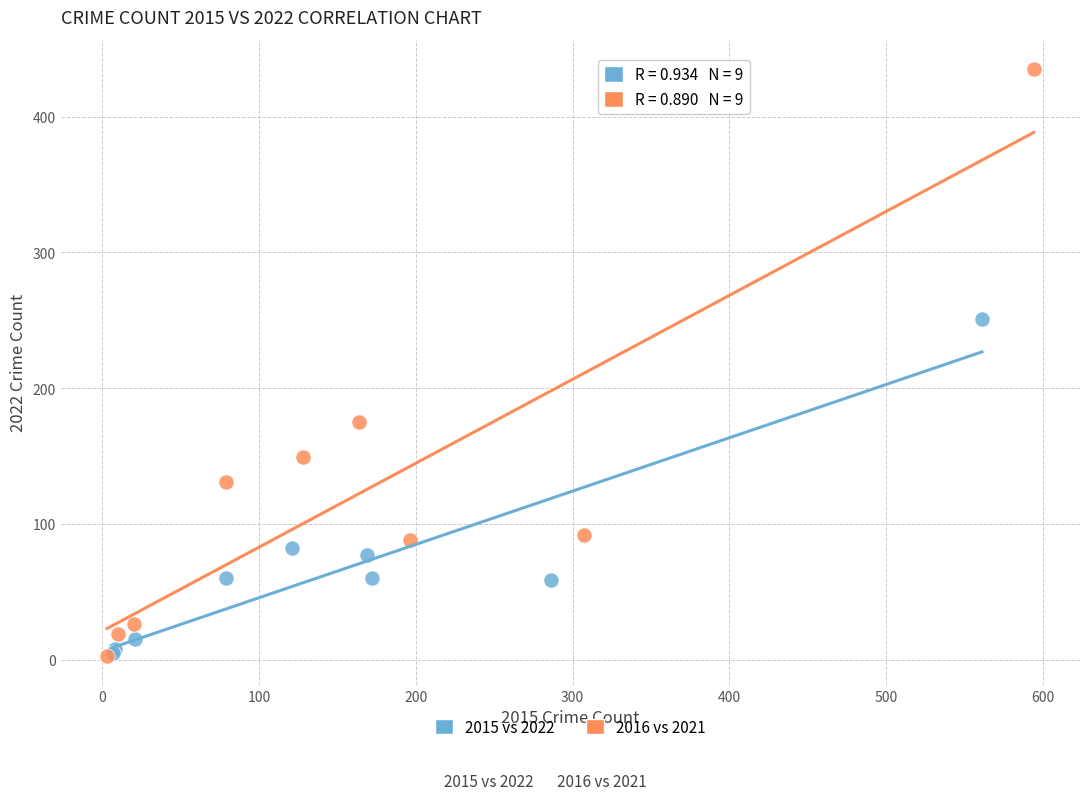

Which series has the largest Y range (max minus min)?

2016 vs 2021